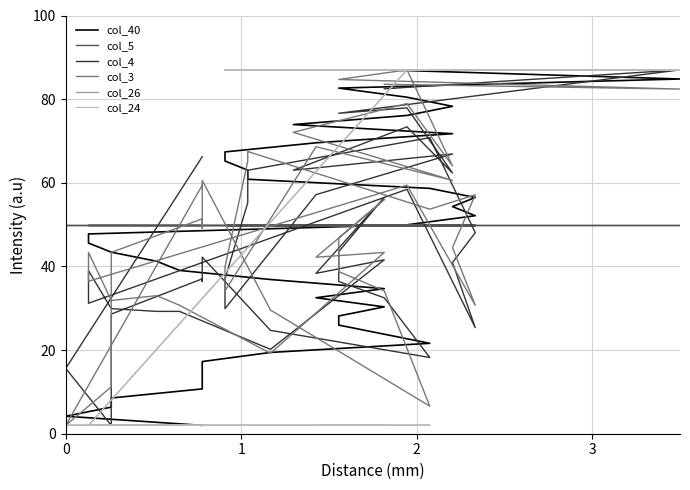

Rank the series by their maximum value, from lowest to highest.

col_5, col_40, col_4, col_3, col_26, col_24